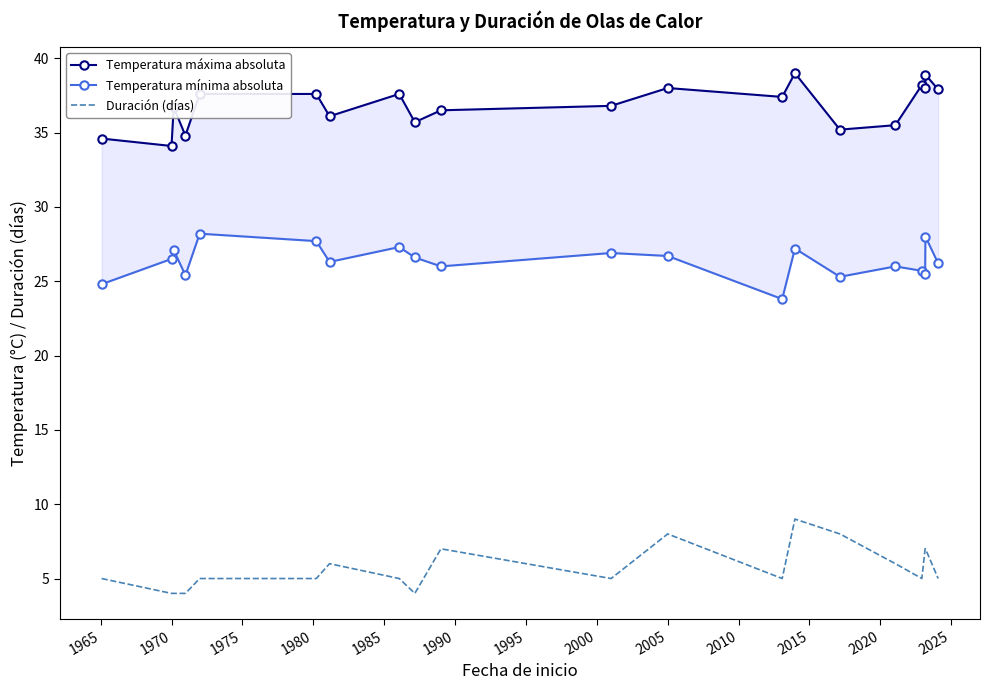

True or false: Duración (días) and Temperatura máxima absoluta intersect in this chart.

False